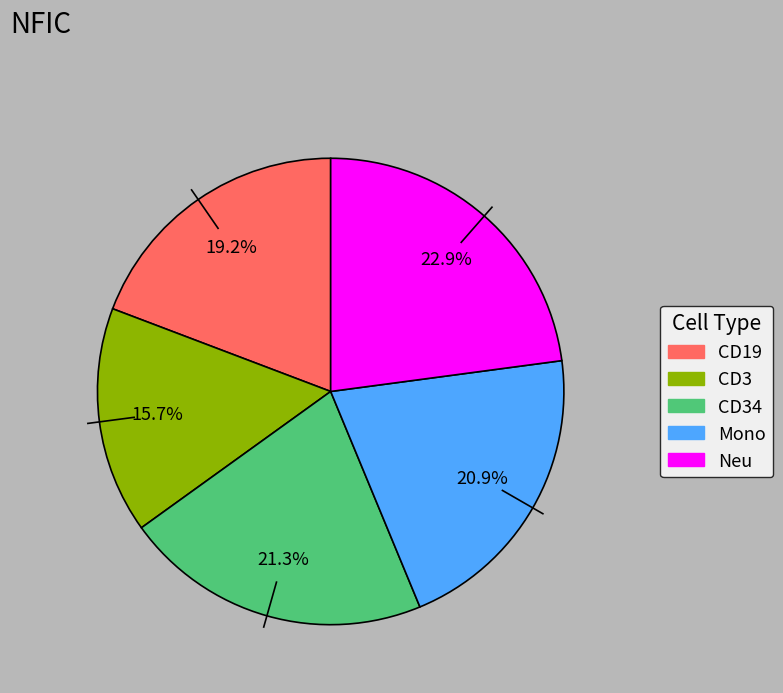

Is there any slice that represents more than half of the pie?

No